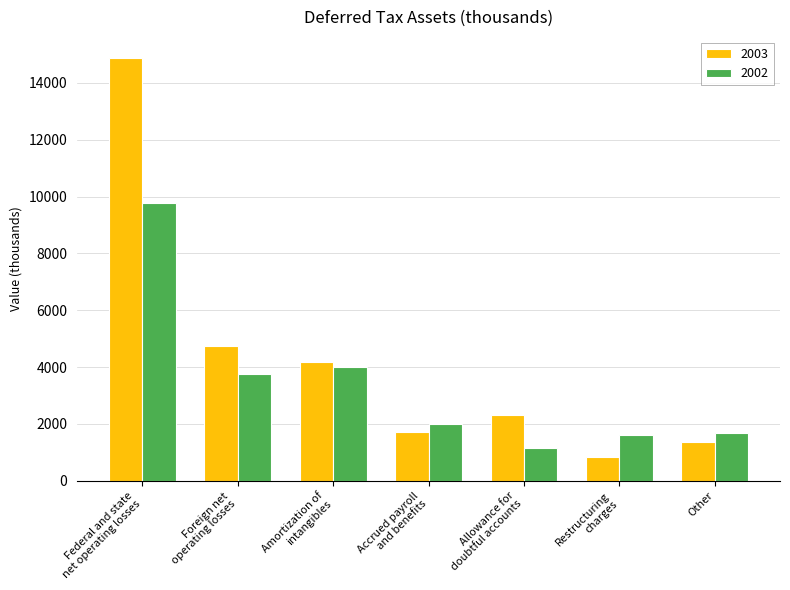

How many groups of bars are there?

7